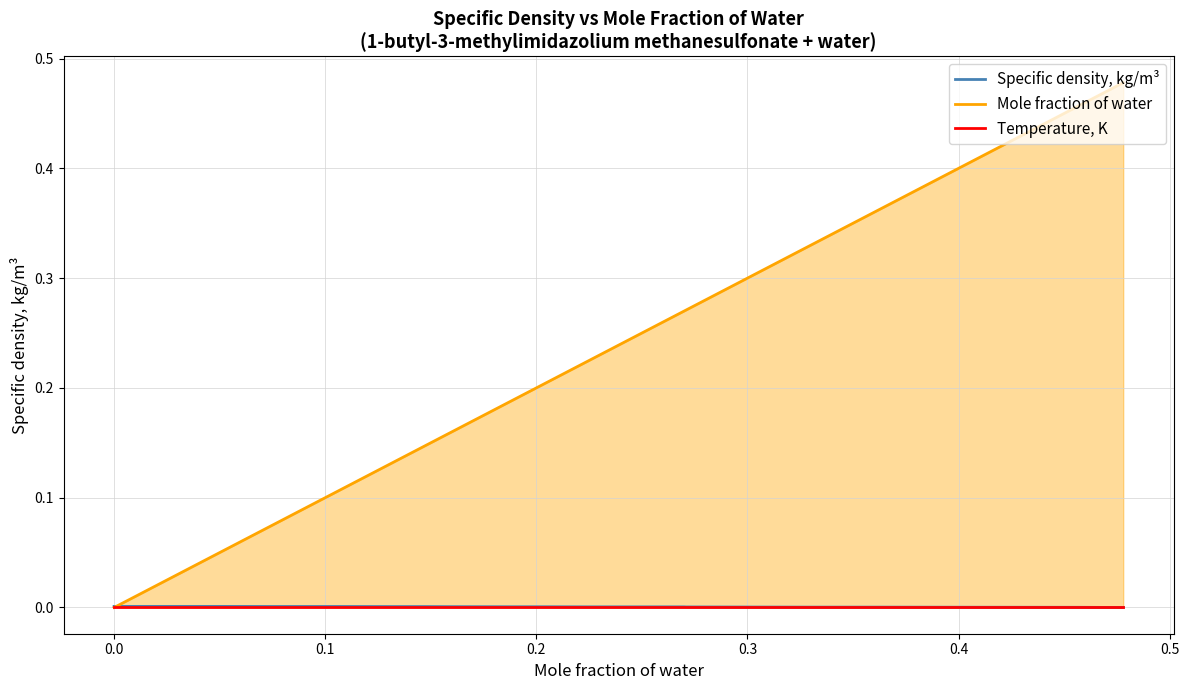

How many values in the Specific density, kg/m³ series exceed 0?

19